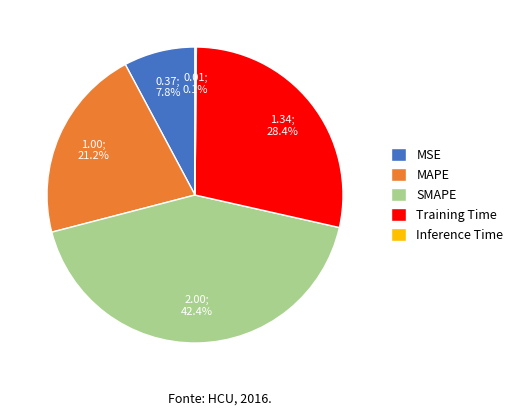

Which has a higher value, SMAPE or MSE?

SMAPE